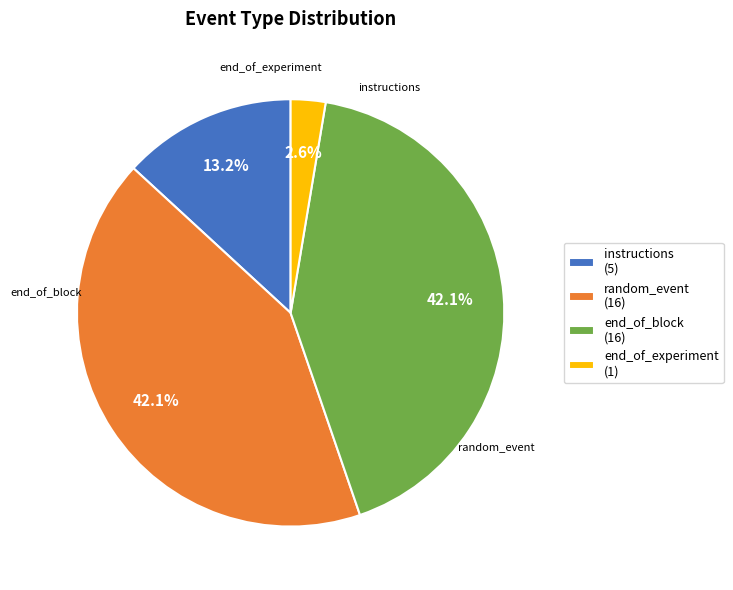

Approximately how many times larger is the value at end_of_block compared to instructions?

3.2